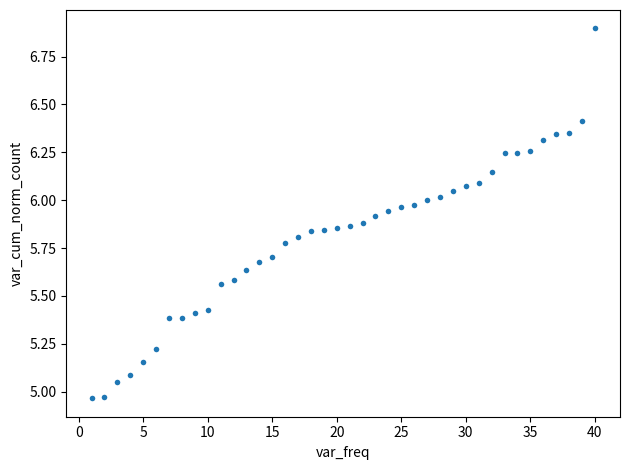

What is the range of X values (max minus min)?

39.0